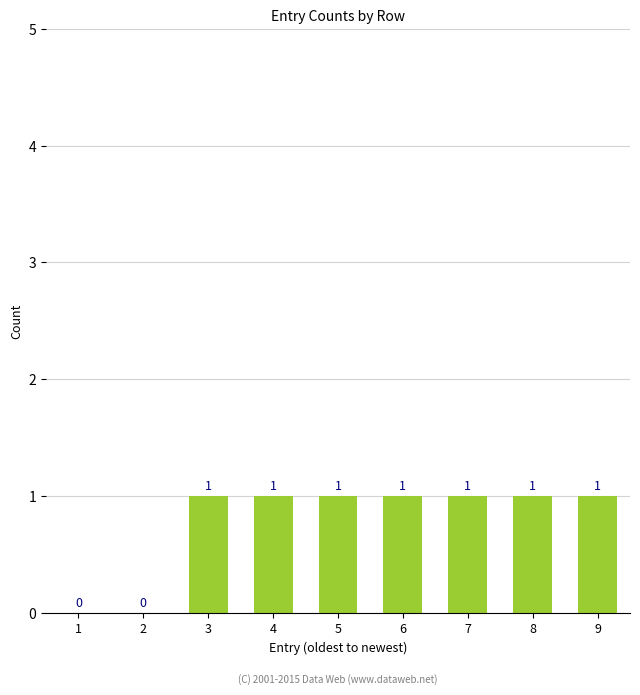

The value at 7 is 0. True or false?

False